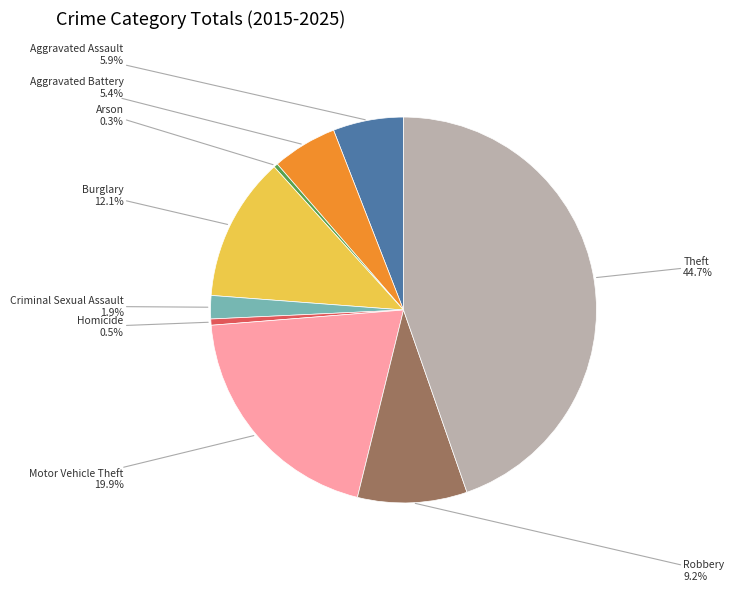

Which has a higher value, Arson or Robbery?

Robbery